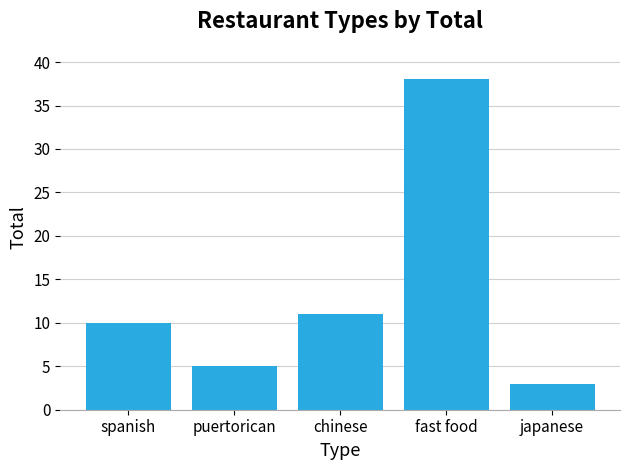

Reading left to right, list all the values displayed in this chart.

spanish=10	puertorican=5	chinese=11	fast food=38	japanese=3